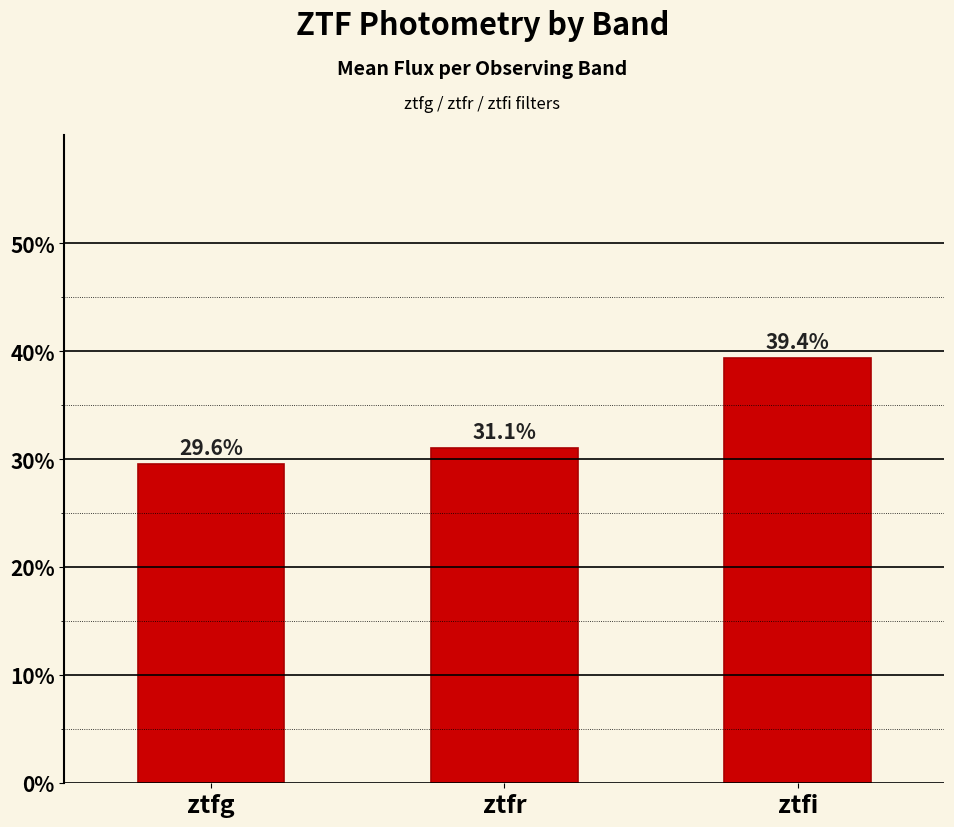

List the labels in order of value, smallest first.

ztfg, ztfr, ztfi